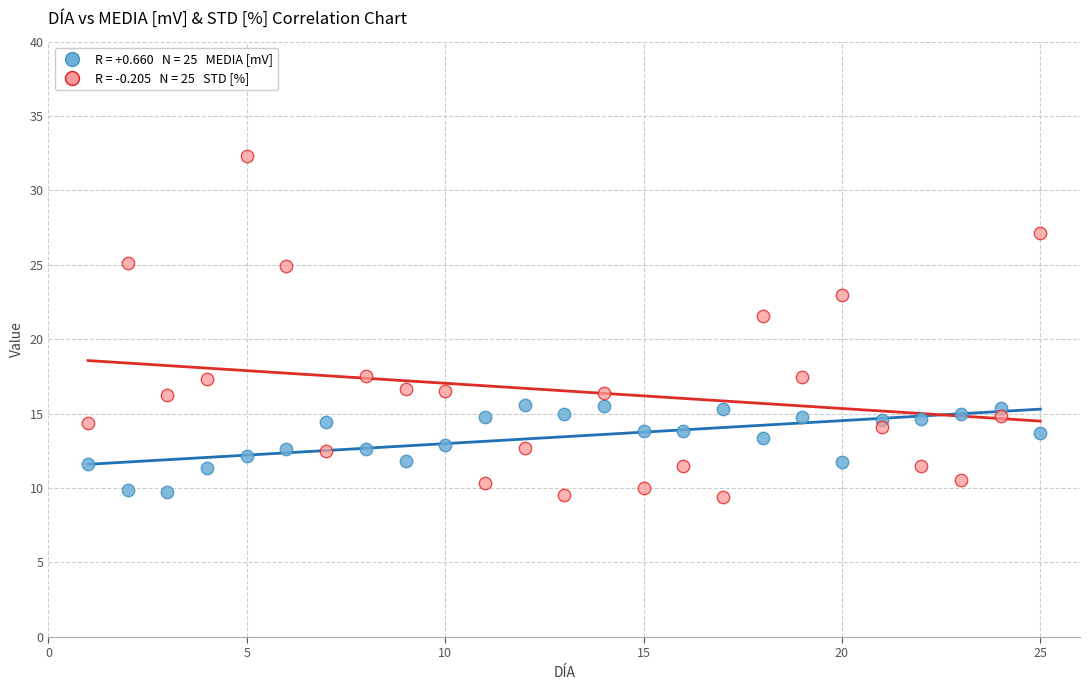

Across all data points, what is the range of Y values (max minus min)?

22.9